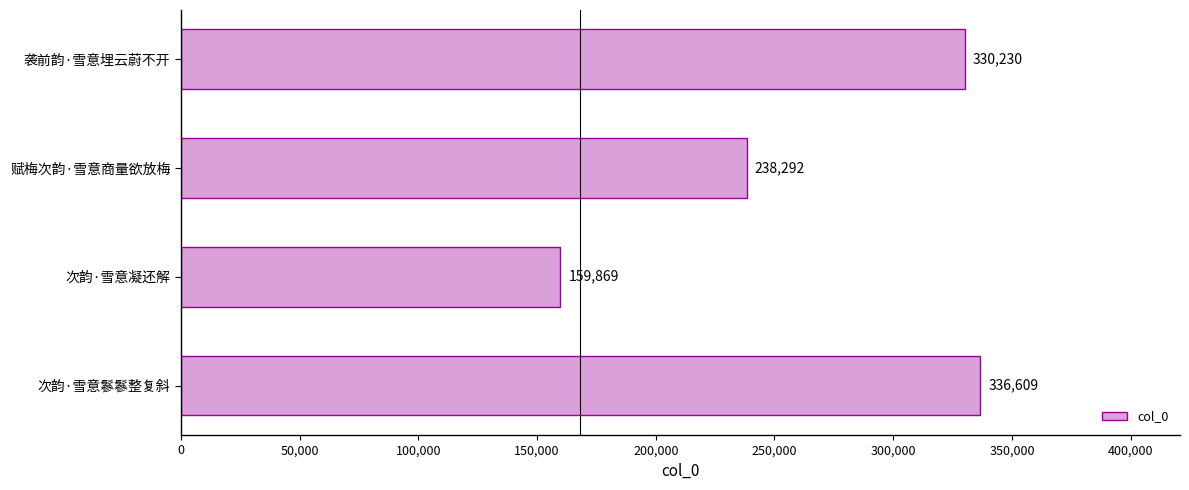

True or false: the data shows 152392 at 赋梅次韵·雪意商量欲放梅.

False